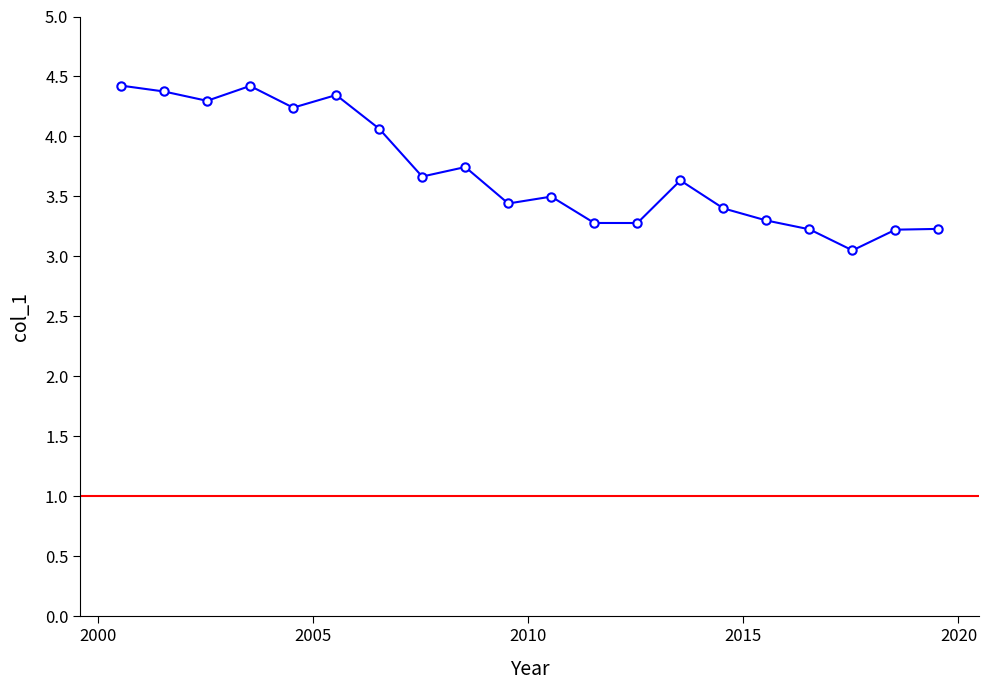

What is the value of the 7th point from the left?

4.1